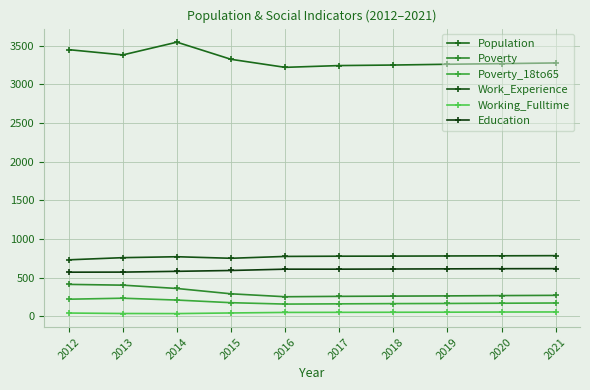

Which series changed the most between 2015 and 2021?

Population